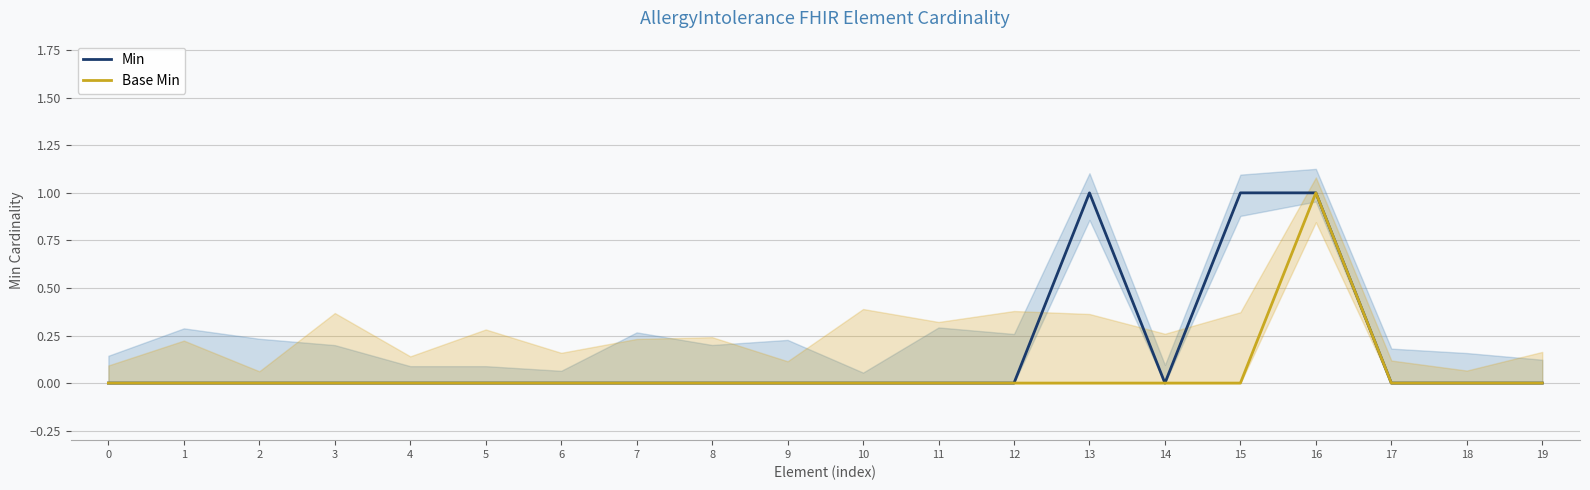

What are all the series names shown in the legend?

Min, Base Min